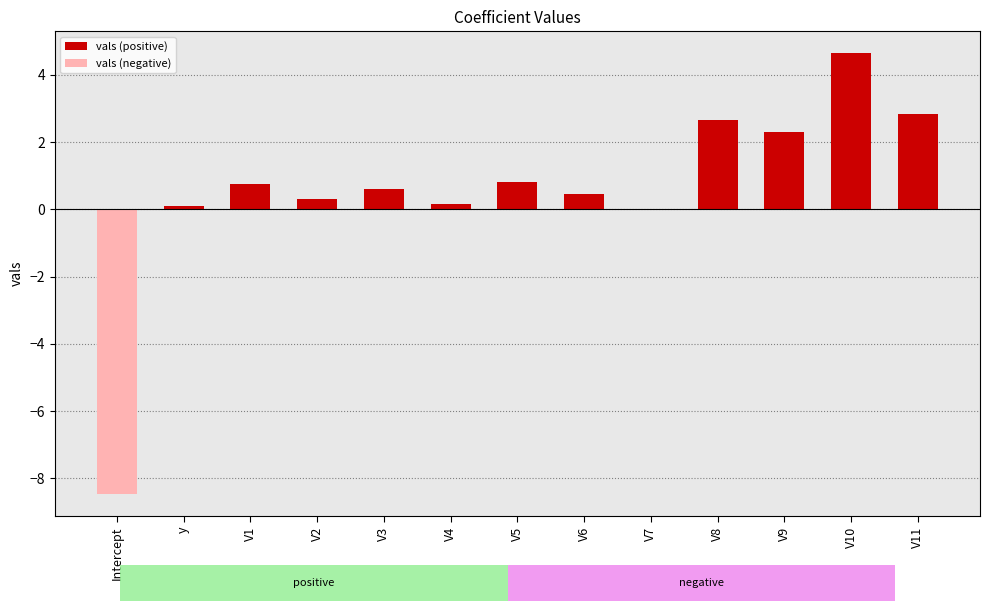

At how many categories does at least one series exceed -7?

13